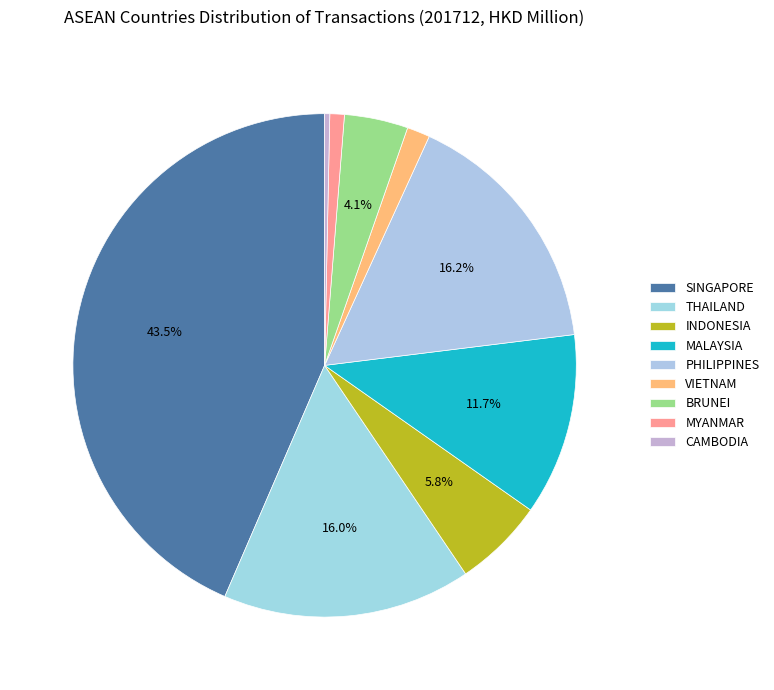

Is the sum of CAMBODIA and PHILIPPINES greater than half?

No